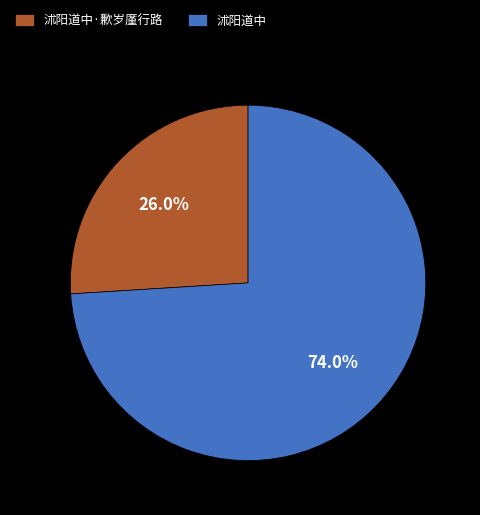

Count the number of slices in the pie.

2